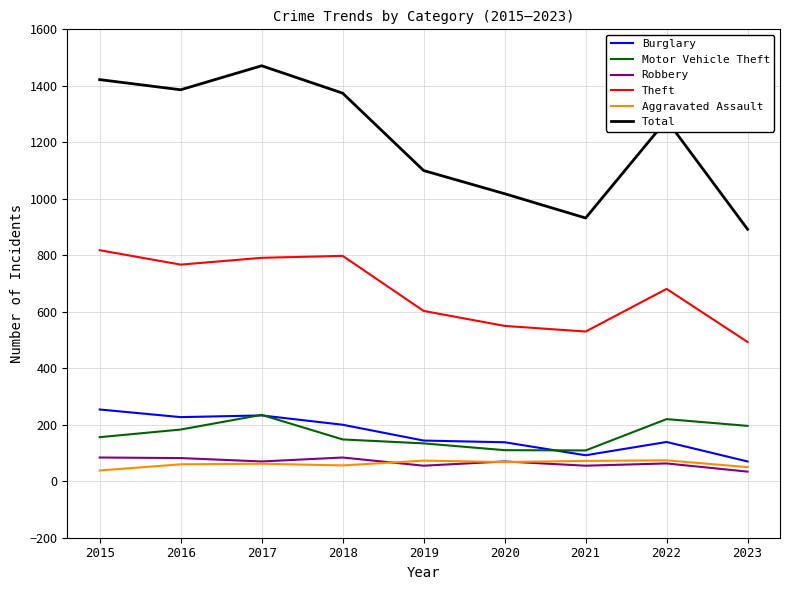

True or false: Motor Vehicle Theft and Theft cross at least once.

False